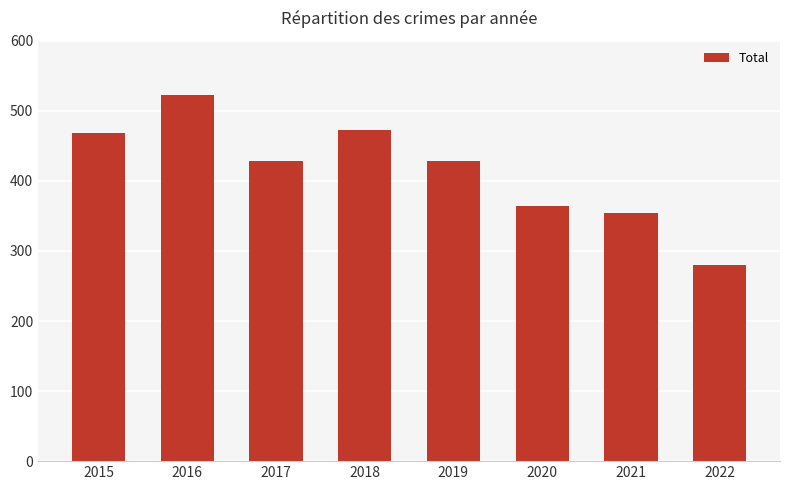

Which category has the lowest value across all series?

2022